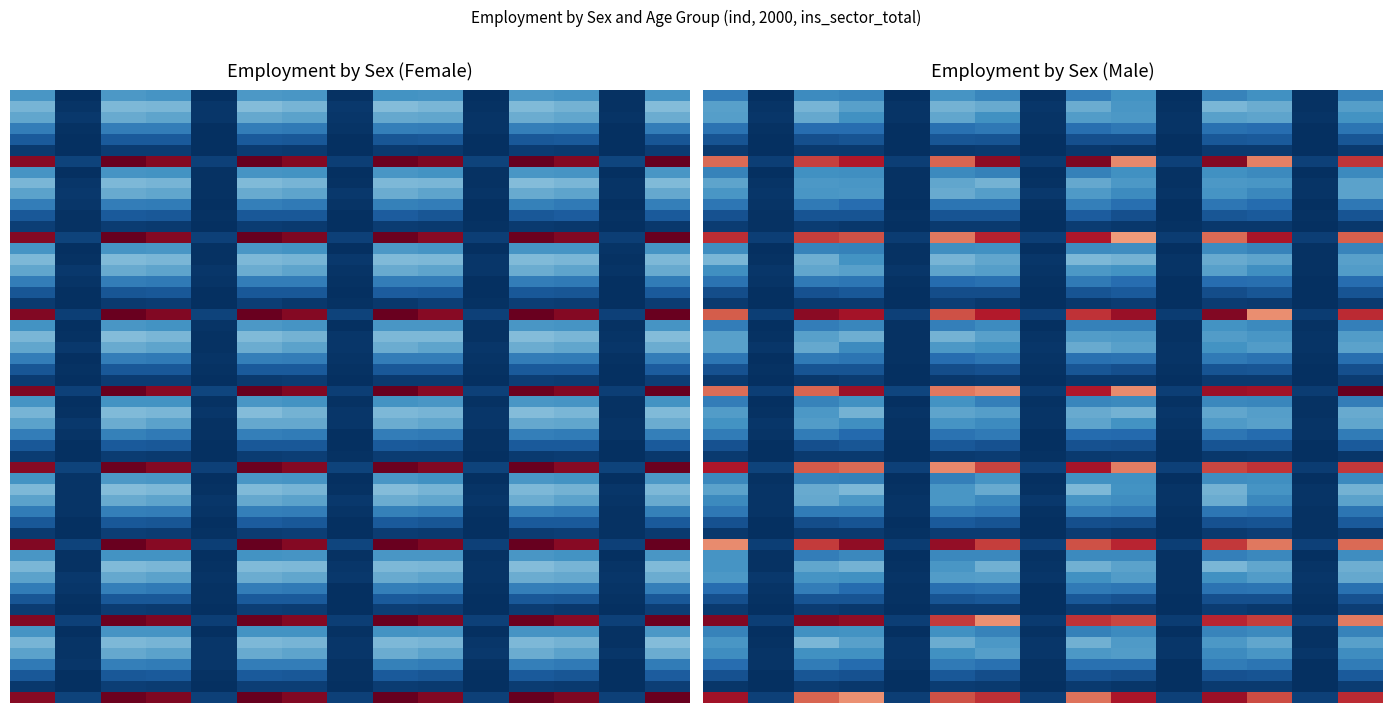

What is the difference between the maximum and minimum values in the sex_f series?

84482.0